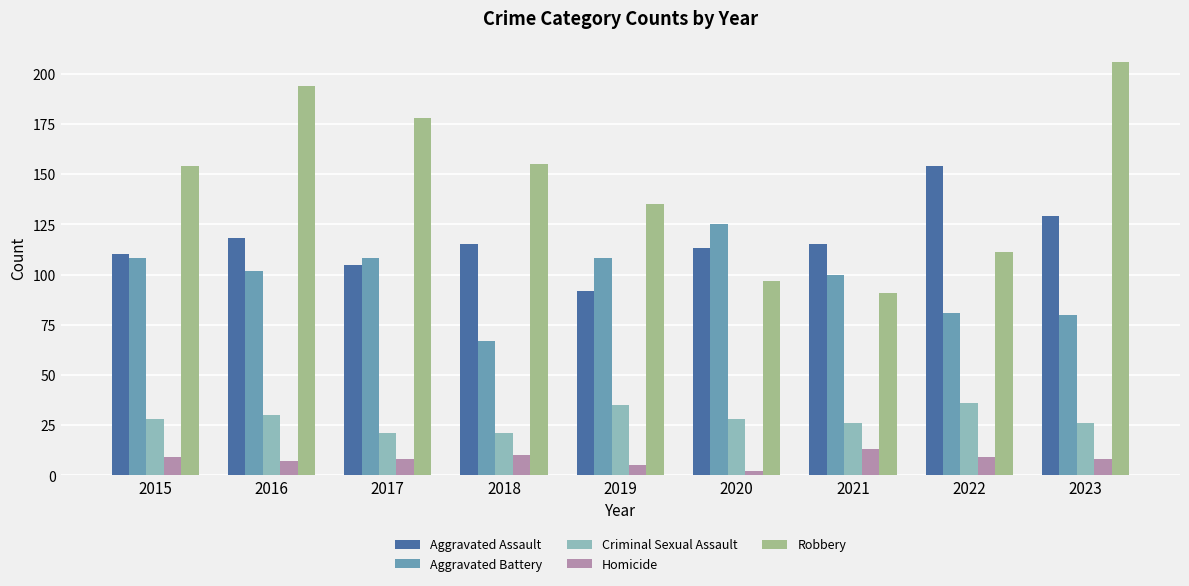

At how many categories does at least one series exceed 193?

2